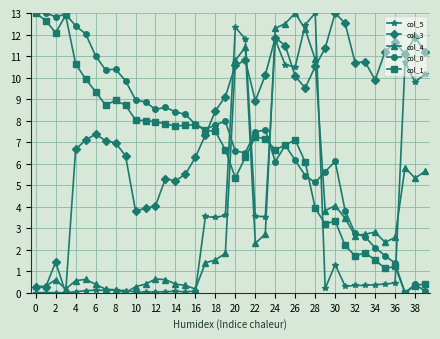

How many lines are shown in the chart?

5